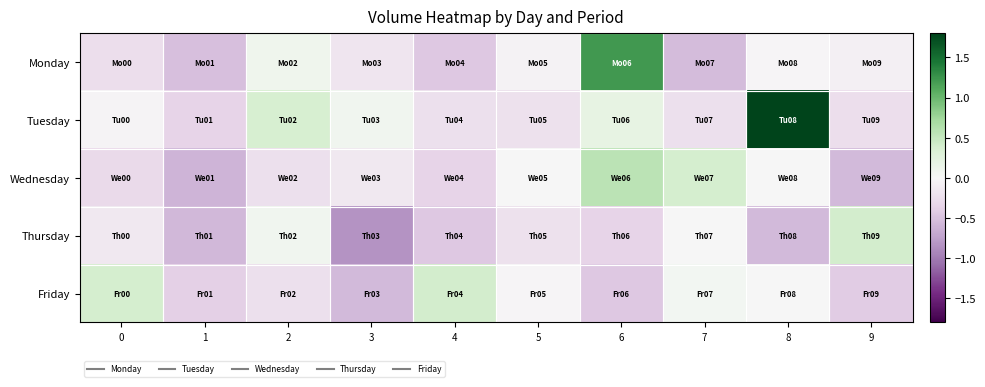

Which series has the largest total across all categories?

Tuesday